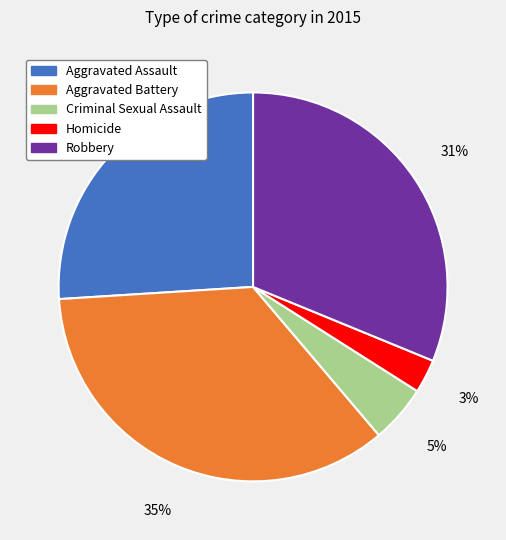

Do Homicide and Aggravated Battery together represent more than half of the pie?

No